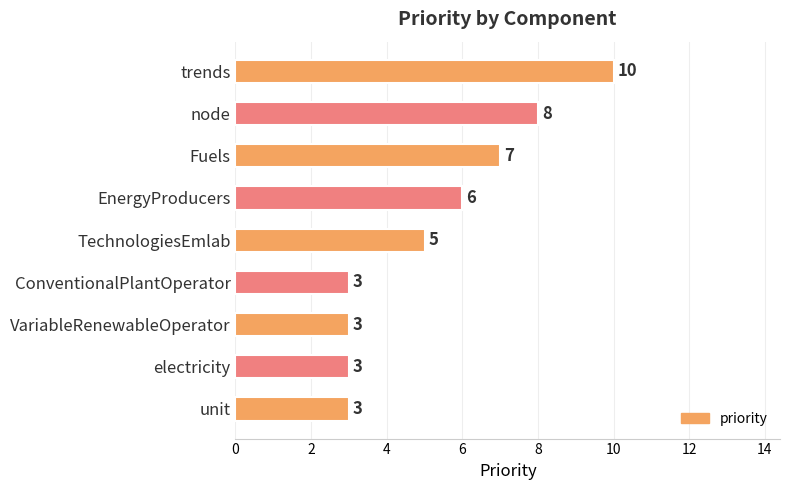

How many data points does each series have?

9